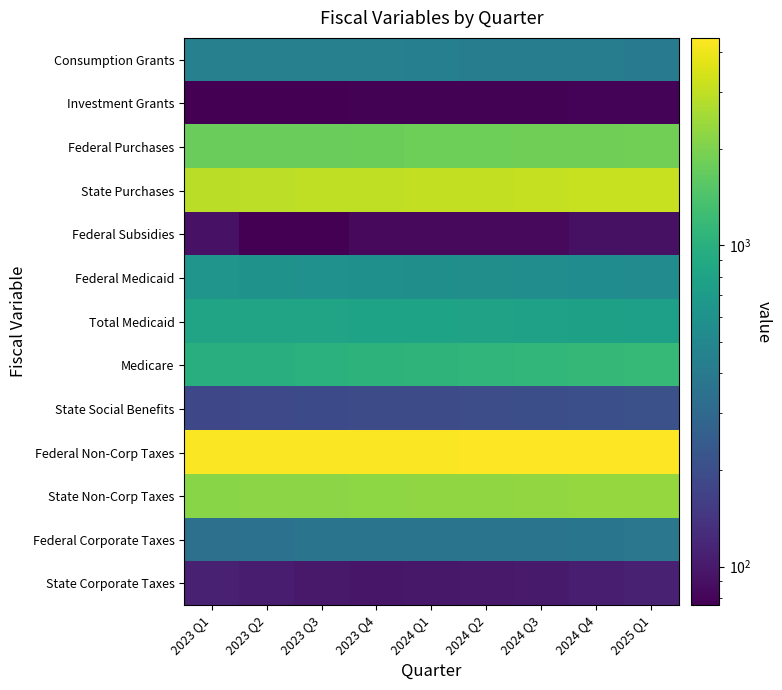

At which category is the sum across all series the highest?

2025 Q1